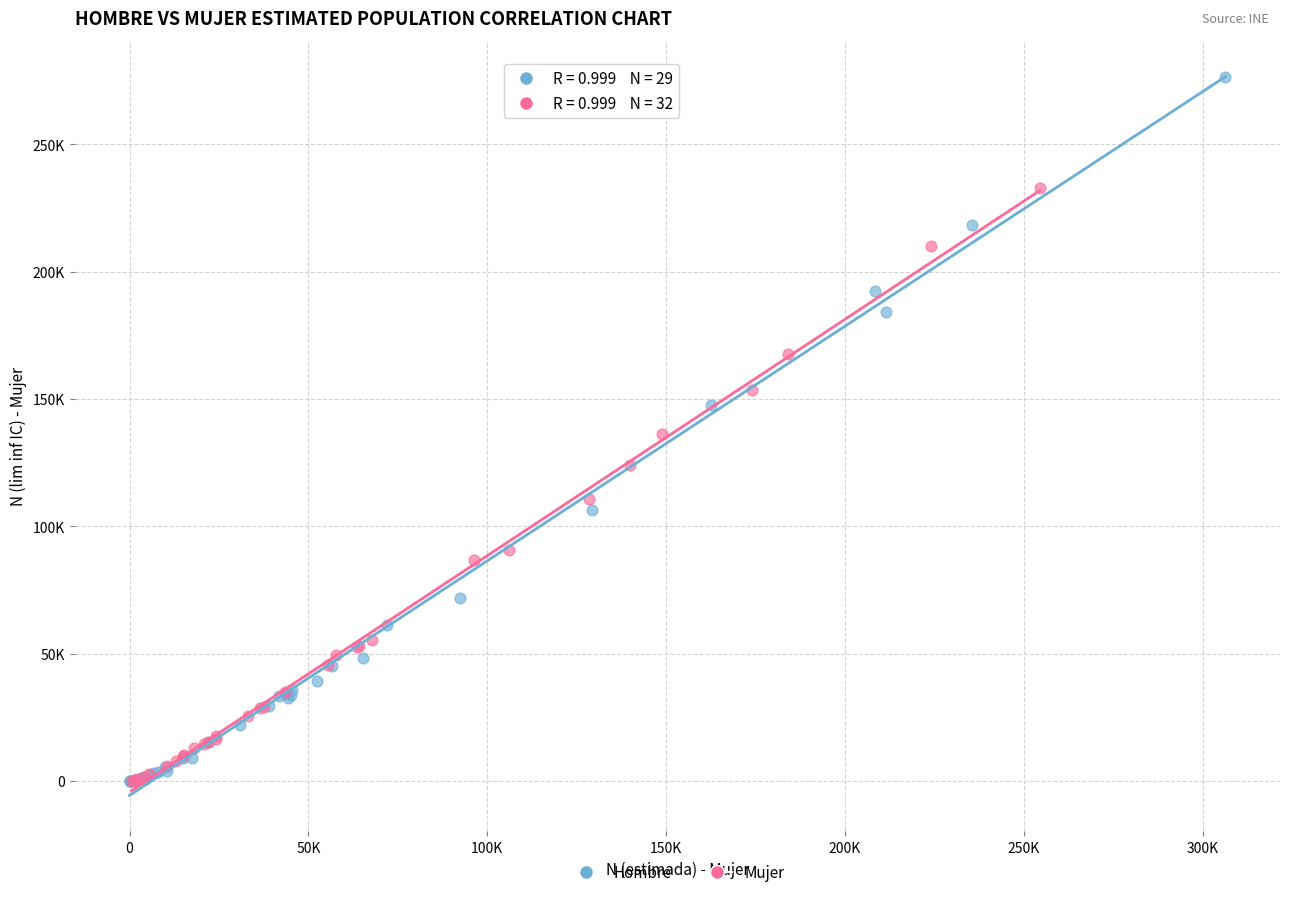

Which series has the widest spread of Y values?

Hombre